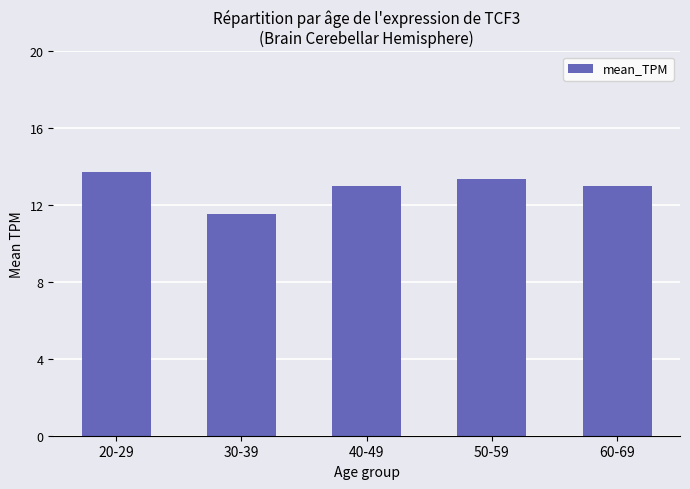

What is the value of the 1st bar from the left?

13.7